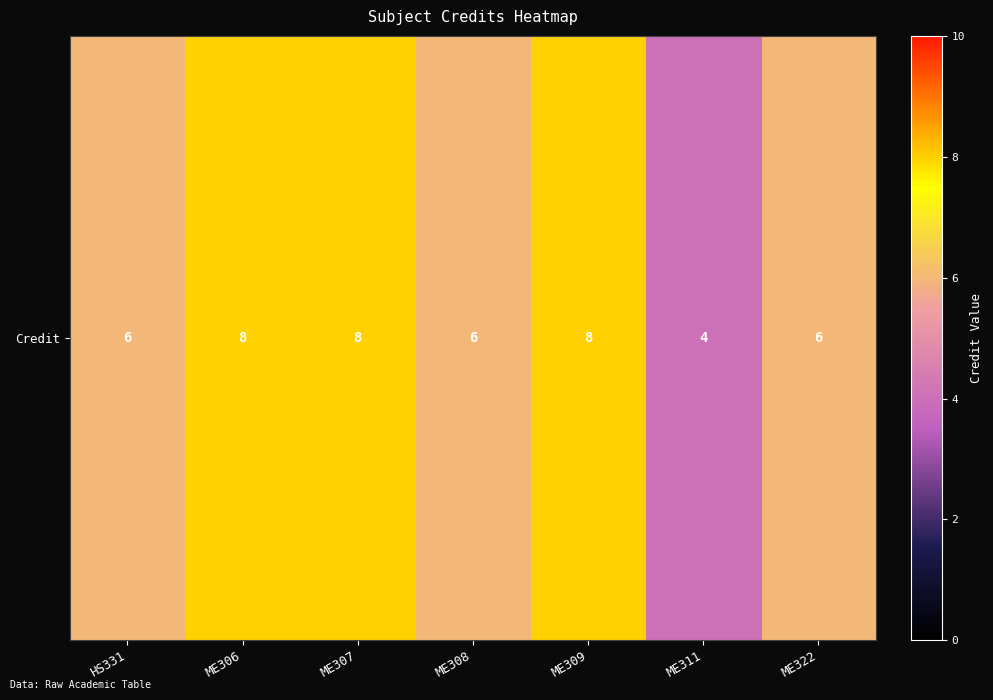

What is the change in value from HS331 to ME311?

-2